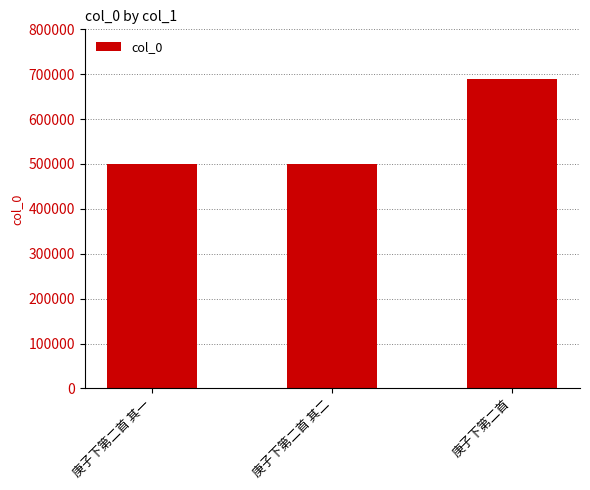

What is the label of the 1st bar from the left?

庚子下第二首 其一